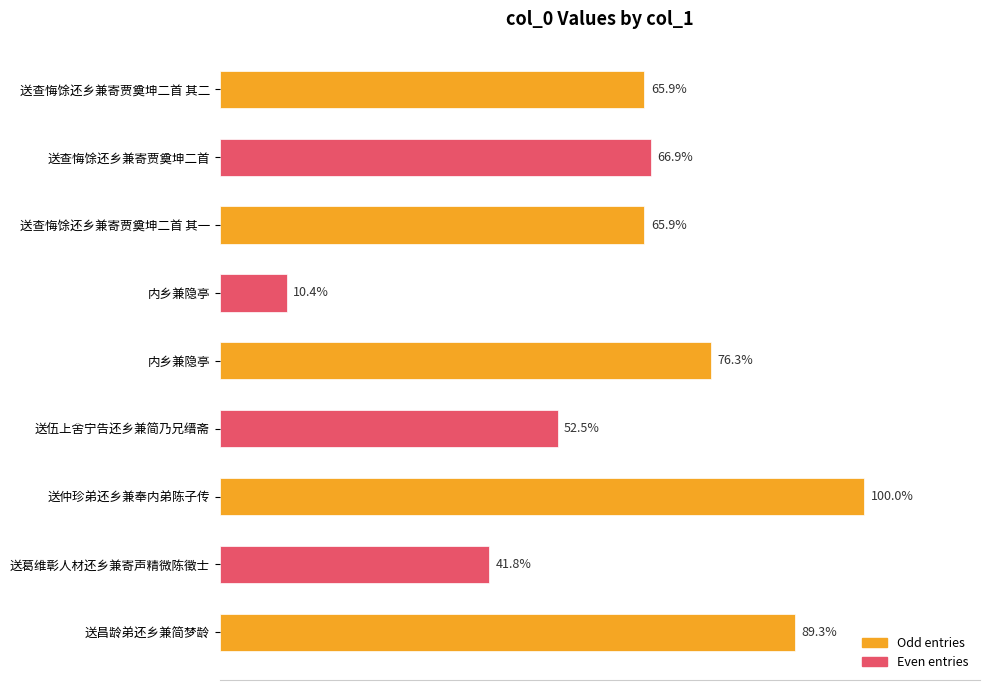

Does the chart contain any negative values?

No